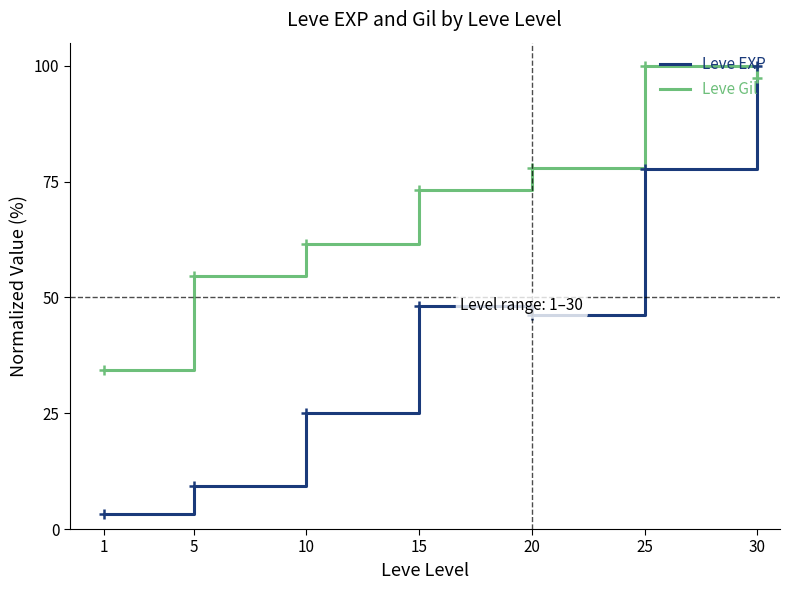

What is the difference between the highest and lowest values at 20?

31.7